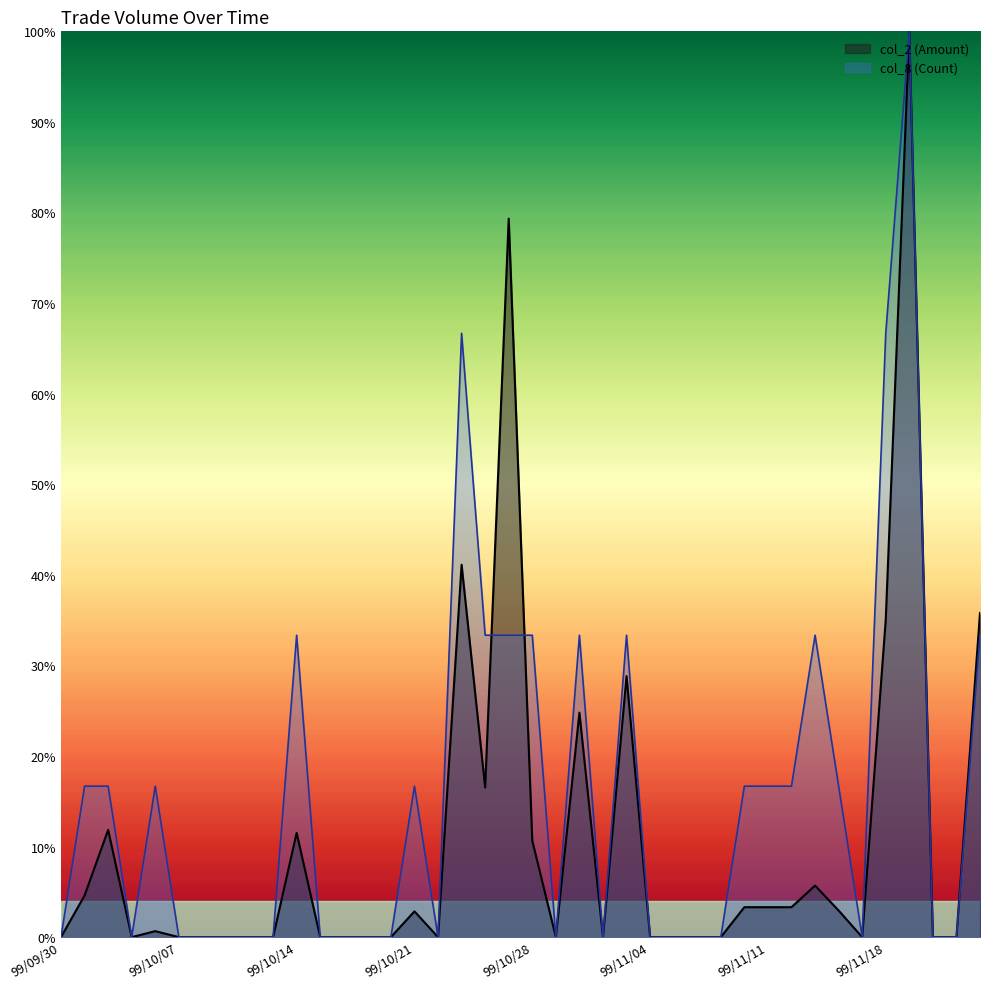

In col_8 (Count), how many points are lower than both neighbors (excluding endpoints)?

5